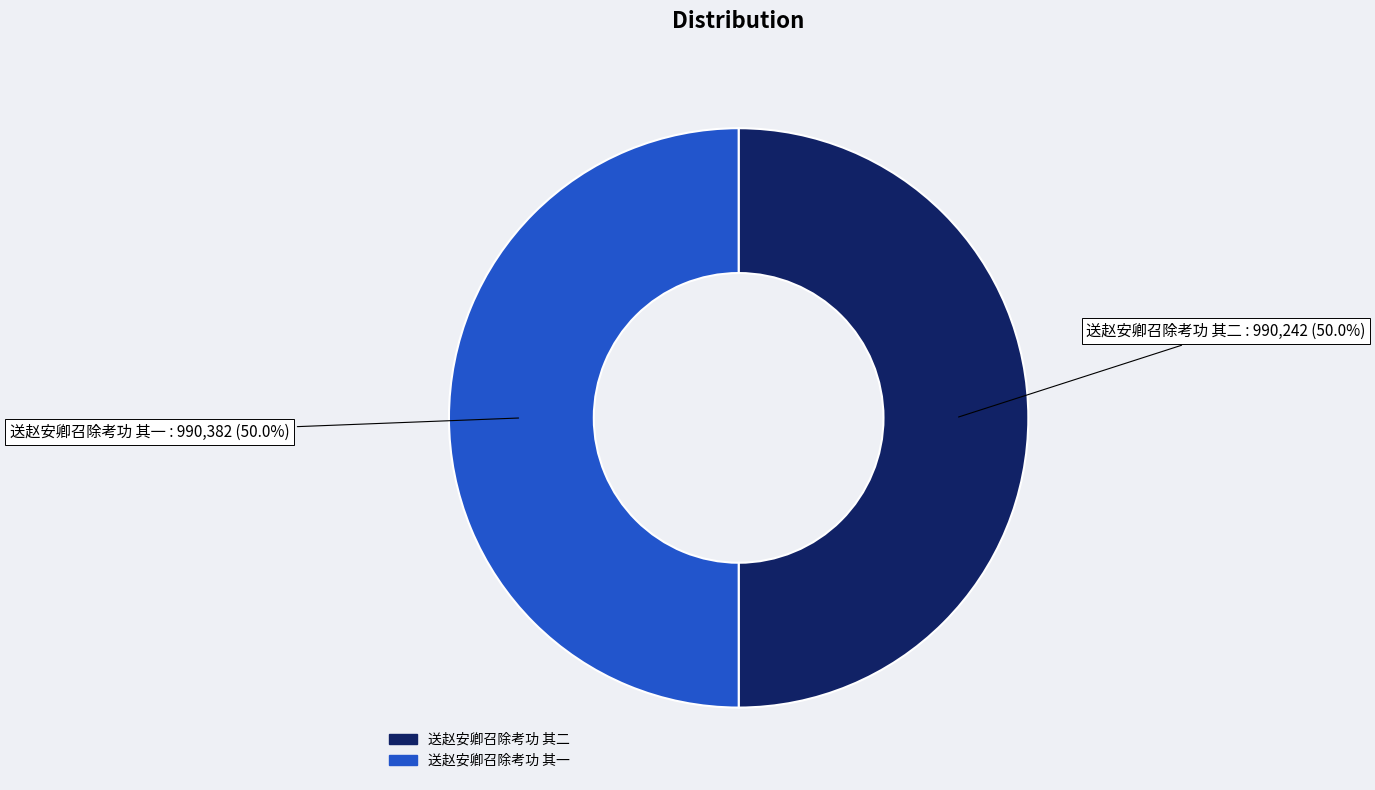

Approximately how many times larger is the value at 送赵安卿召除考功 其二 compared to 送赵安卿召除考功 其一?

1.0